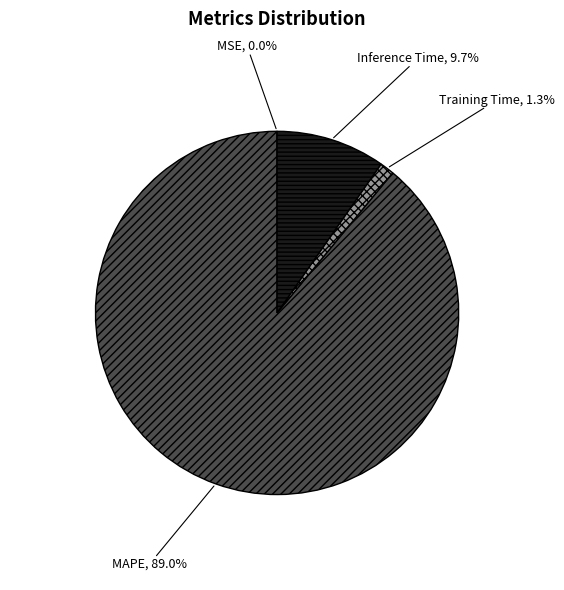

Is there any slice that represents more than half of the pie?

Yes